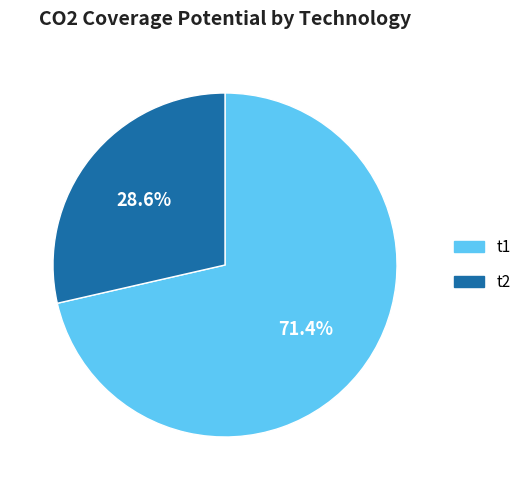

Is there any slice that represents more than half of the pie?

Yes